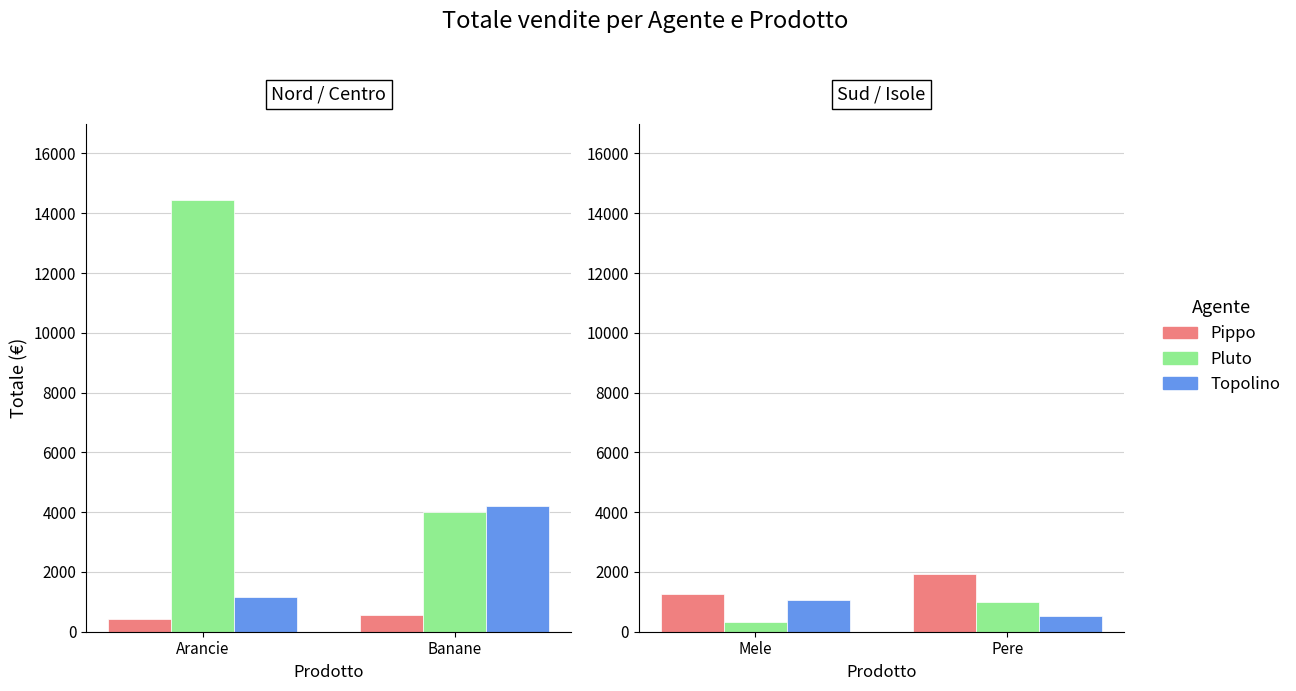

How many data points in Pluto are less than 989?

1